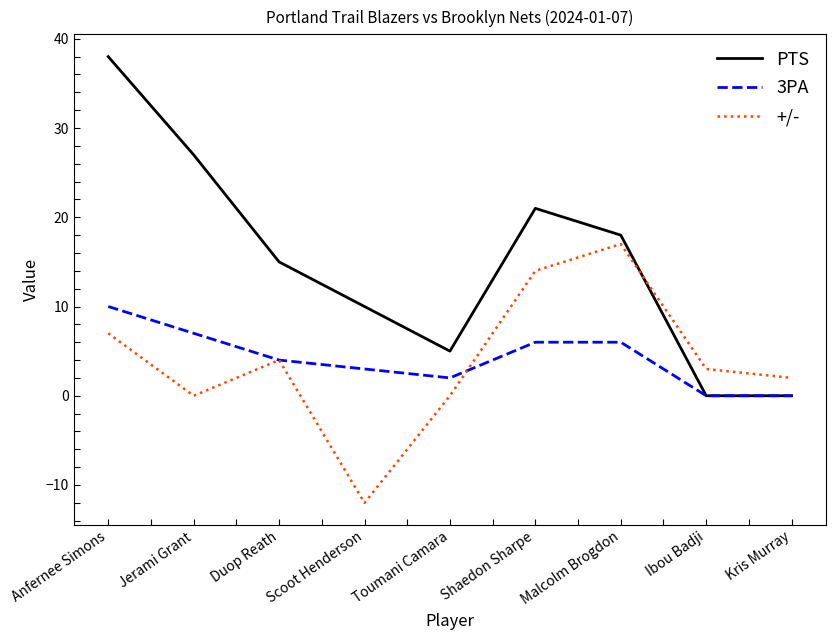

Which series has the largest range (max minus min)?

PTS